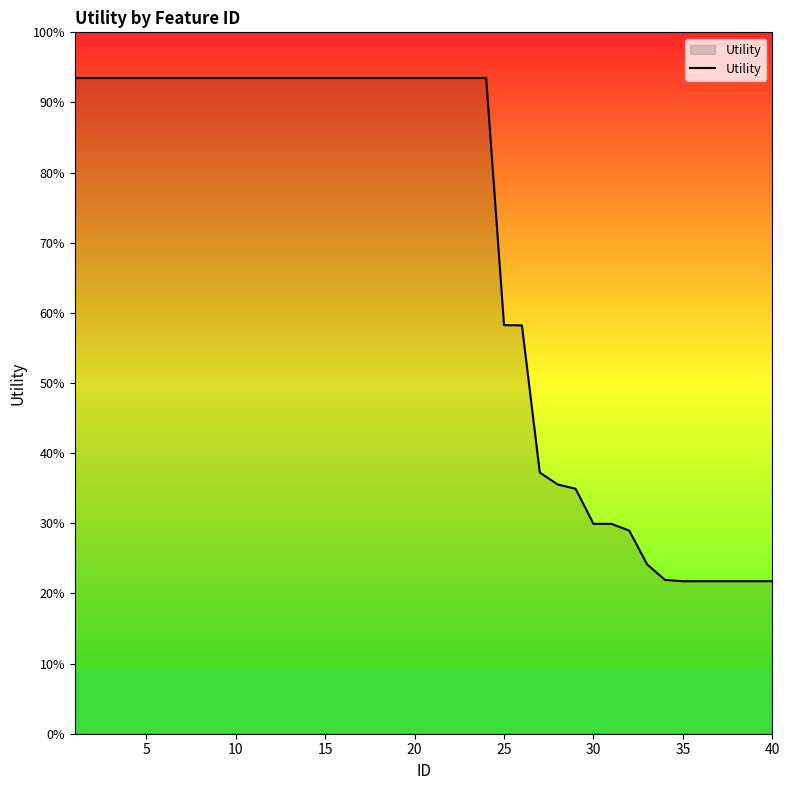

What is the difference between the second highest and second lowest values?

0.4